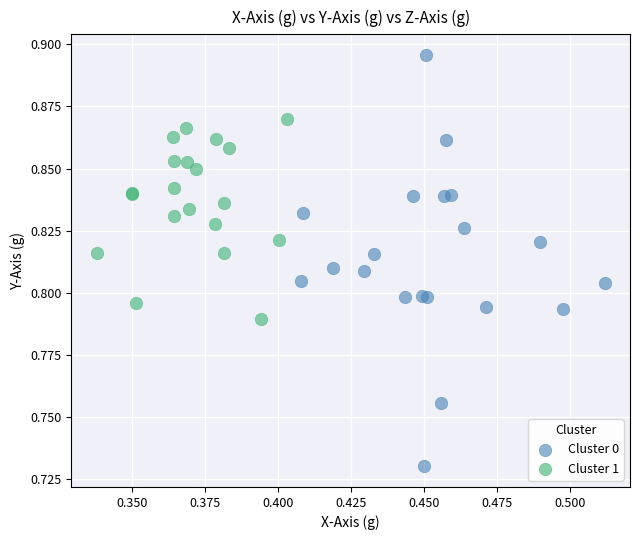

Which series contains the lowest Y value?

Cluster 0